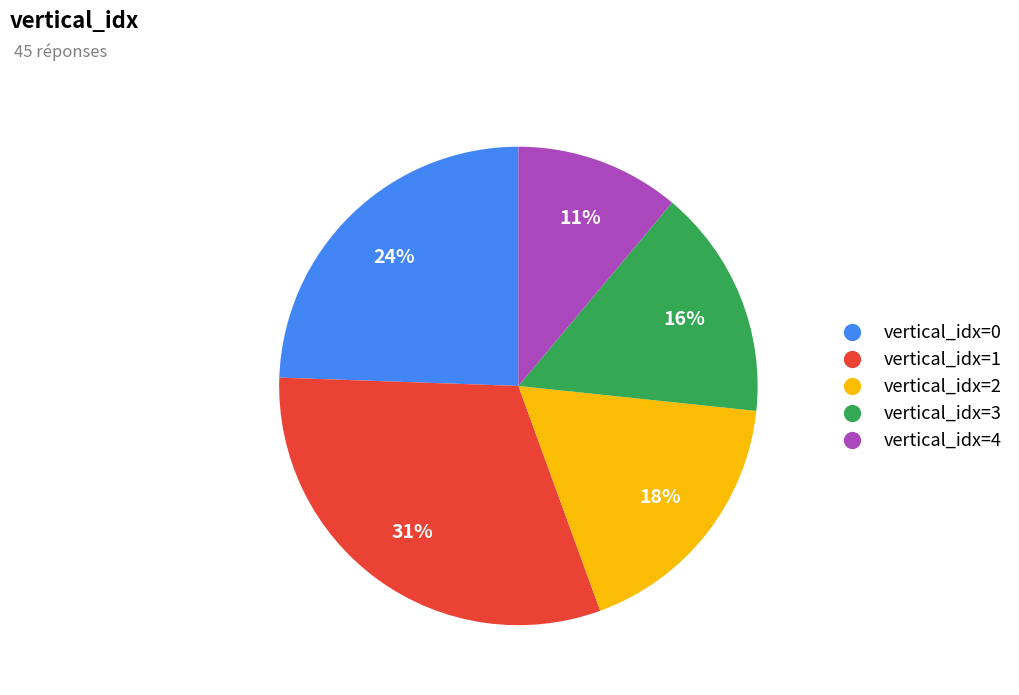

Is there any slice that represents more than half of the pie?

No